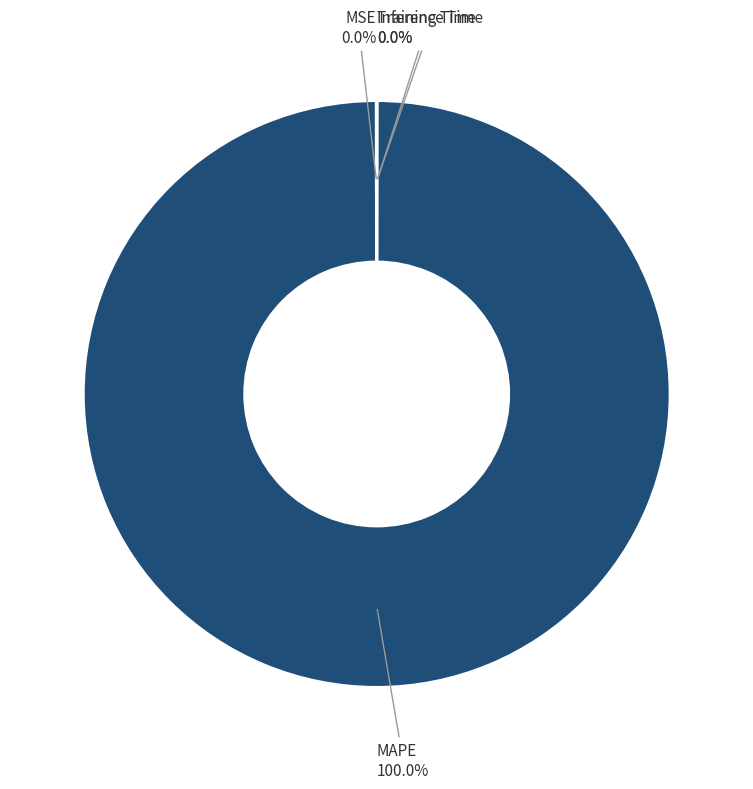

Does any single category account for the majority?

Yes